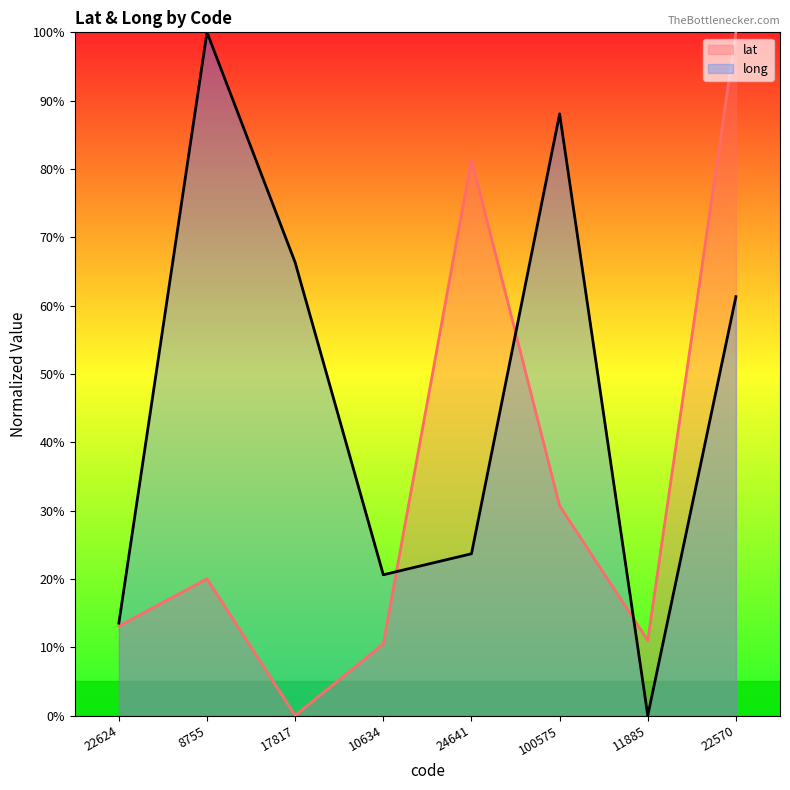

What is the sum of the lat values at 22570 and 10634?

110.5